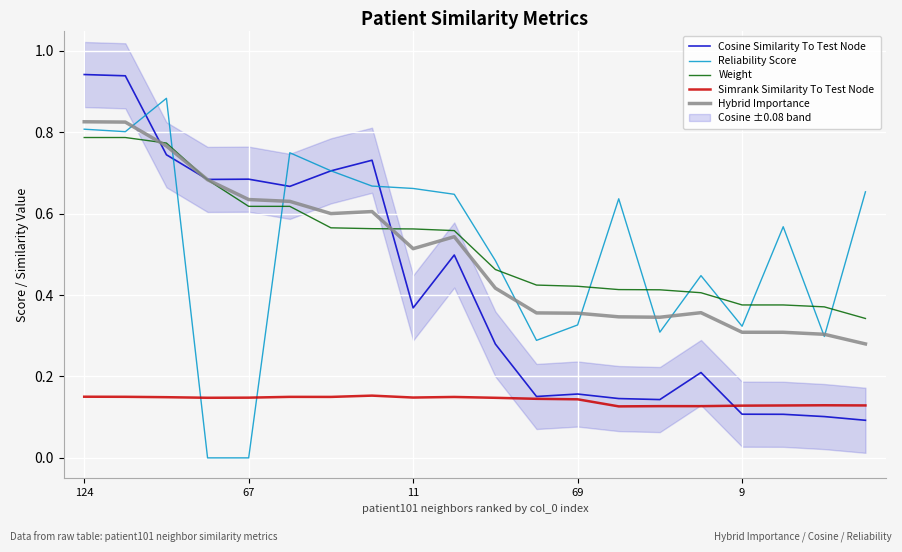

The Cosine Similarity To Test Node series shows 0.1 at 19. True or false?

True